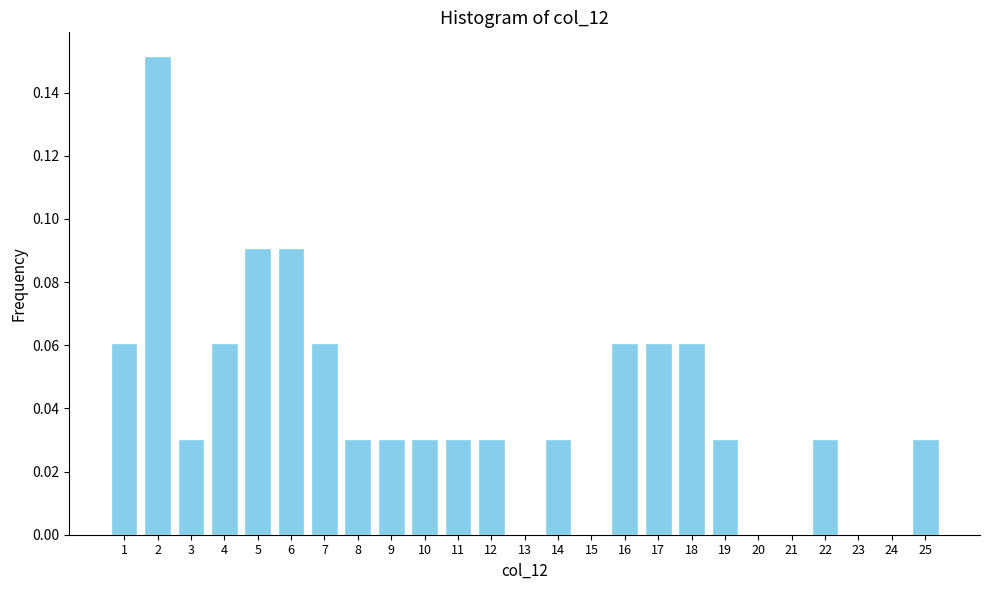

Reading left to right, transcribe this chart: for each bar, give the range it covers on the x-axis and its height. The values are not printed on the chart, so give them approximately, as read against the axis.

0.5 to 1.5: 0.060
1.5 to 2.5: 0.152
2.5 to 3.5: 0.030
3.5 to 4.5: 0.060
4.5 to 5.5: 0.090
5.5 to 6.5: 0.090
6.5 to 7.5: 0.060
7.5 to 8.5: 0.030
8.5 to 9.5: 0.030
9.5 to 10.5: 0.030
10.5 to 11.5: 0.030
11.5 to 12.5: 0.030
12.5 to 13.5: 0
13.5 to 14.5: 0.030
14.5 to 15.5: 0
15.5 to 16.5: 0.060
16.5 to 17.5: 0.060
17.5 to 18.5: 0.060
18.5 to 19.5: 0.030
19.5 to 20.5: 0
20.5 to 21.5: 0
21.5 to 22.5: 0.030
22.5 to 23.5: 0
23.5 to 24.5: 0
24.5 to 25.5: 0.030